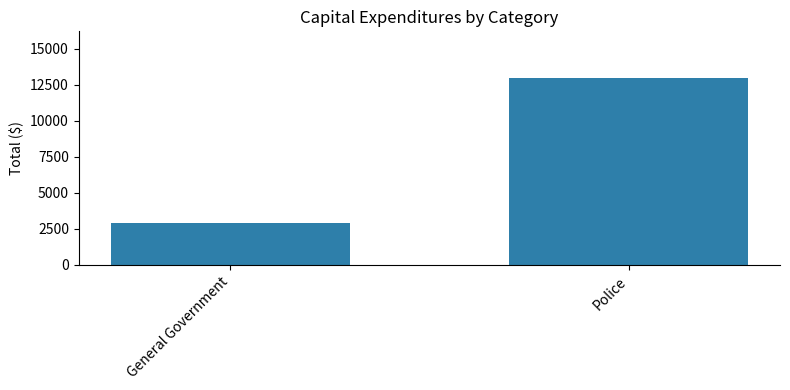

What position from the left is General Government?

1